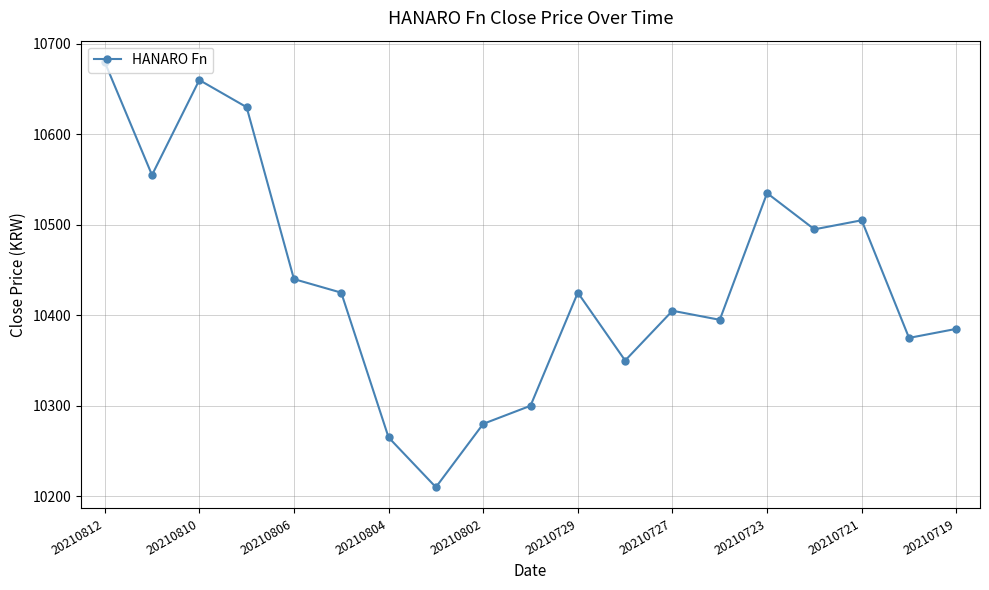

What is the value of the 4th point from the left?

10630